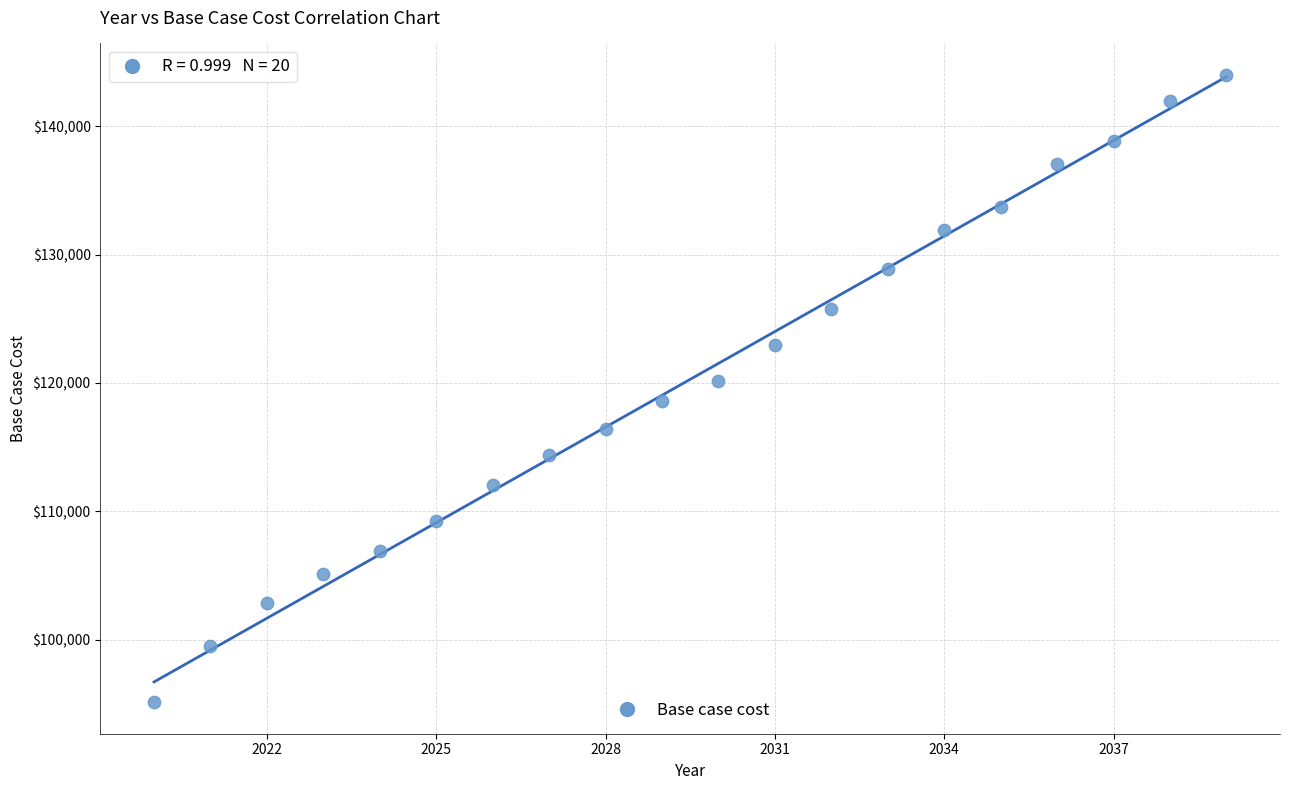

What is the range of X values (max minus min)?

19.0